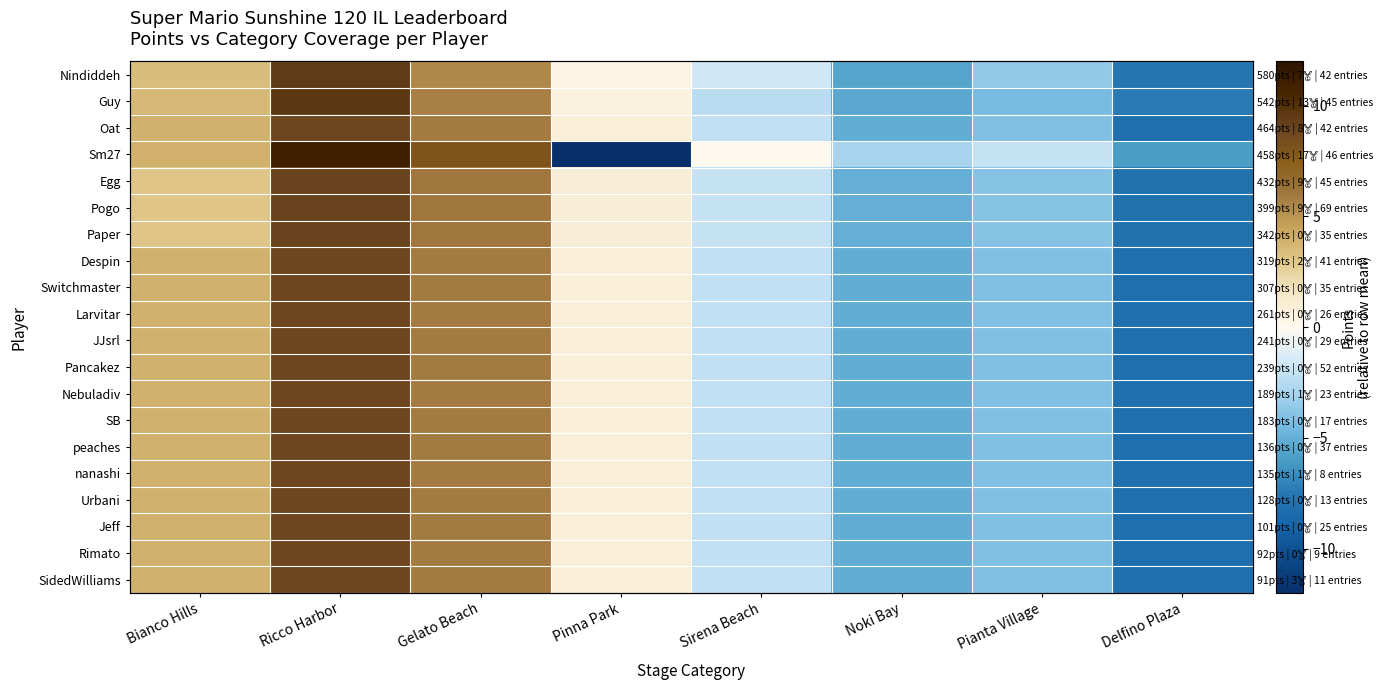

What is the difference between the second highest and second lowest values in the peaches series?

11.0